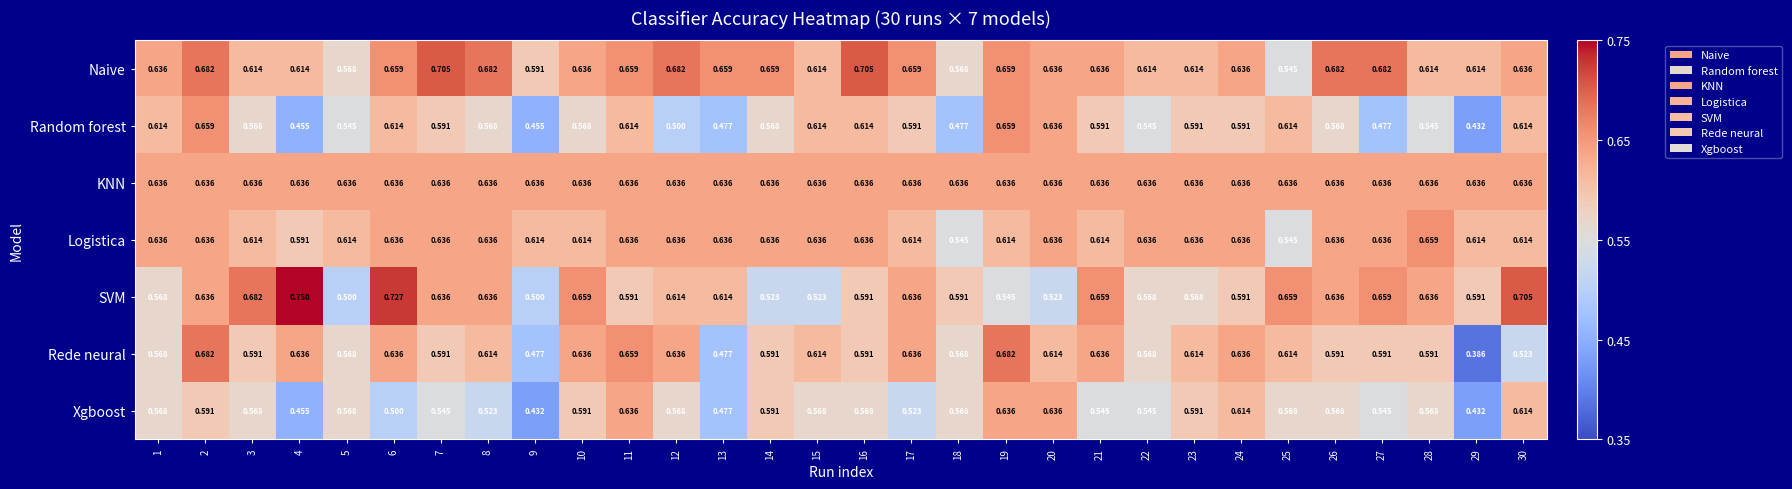

Which series has the largest range (max minus min)?

Rede neural